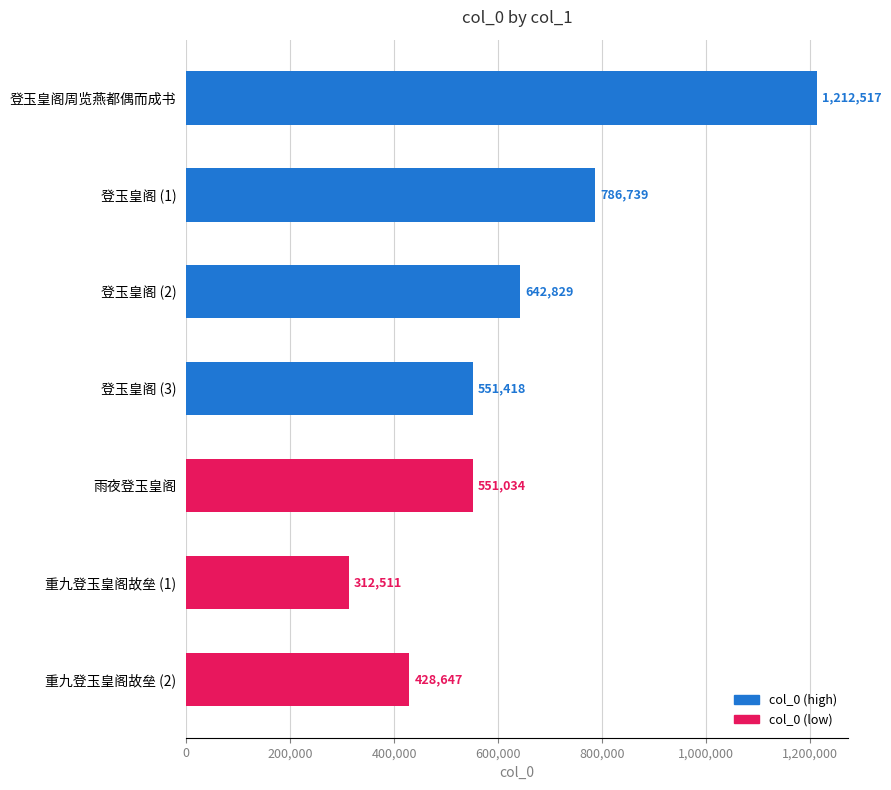

What is the average value?

640814